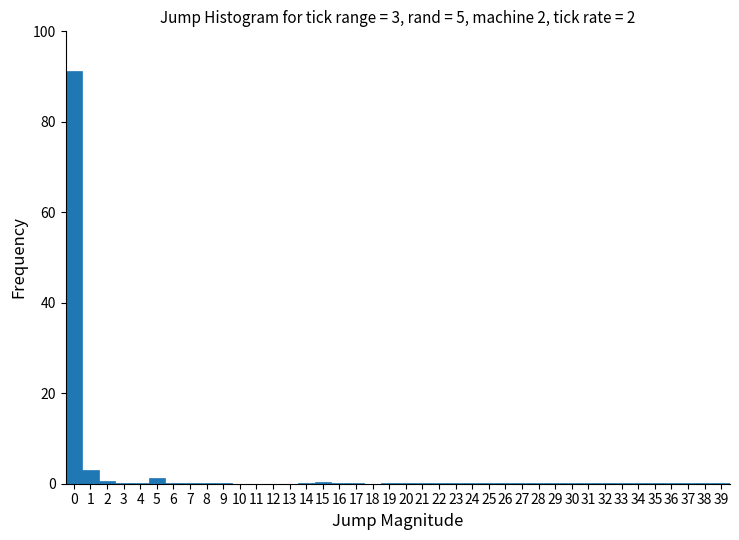

Which range on the x-axis has the tallest bar?

-0.5 to 0.5